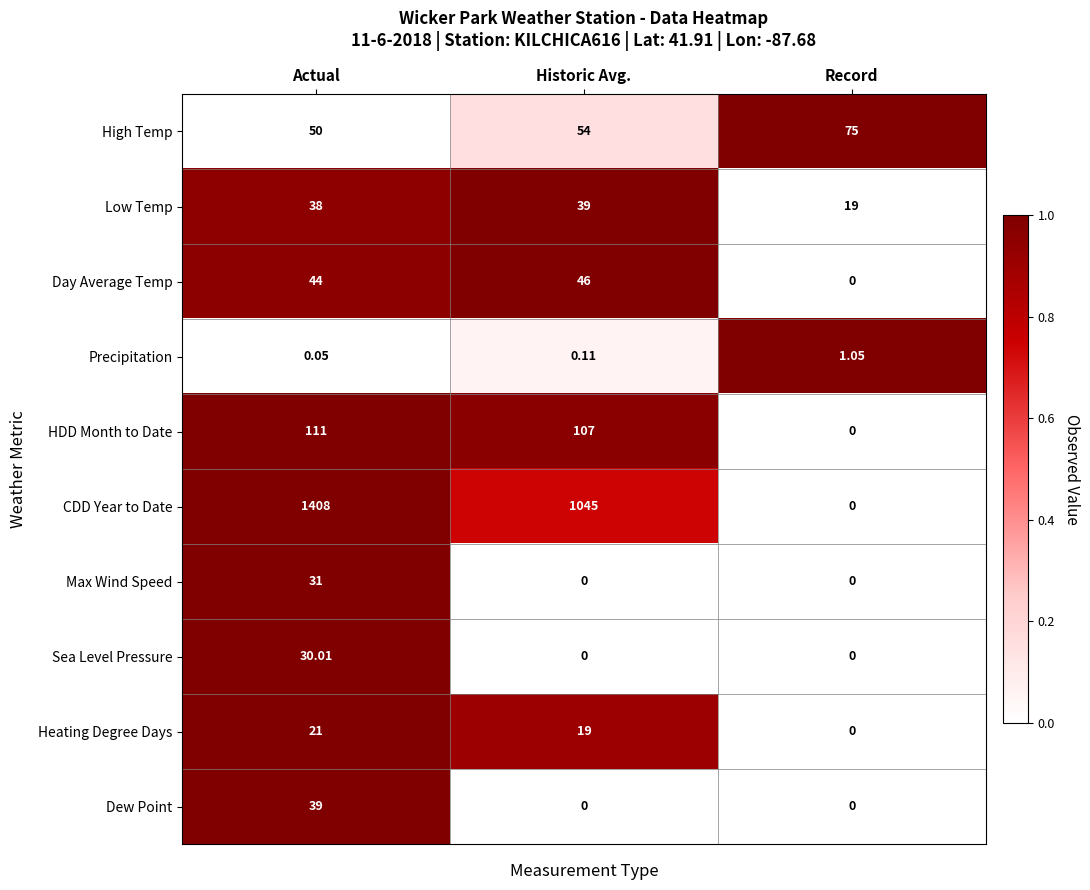

Where is Low Temp nearest to the value 29?

Actual